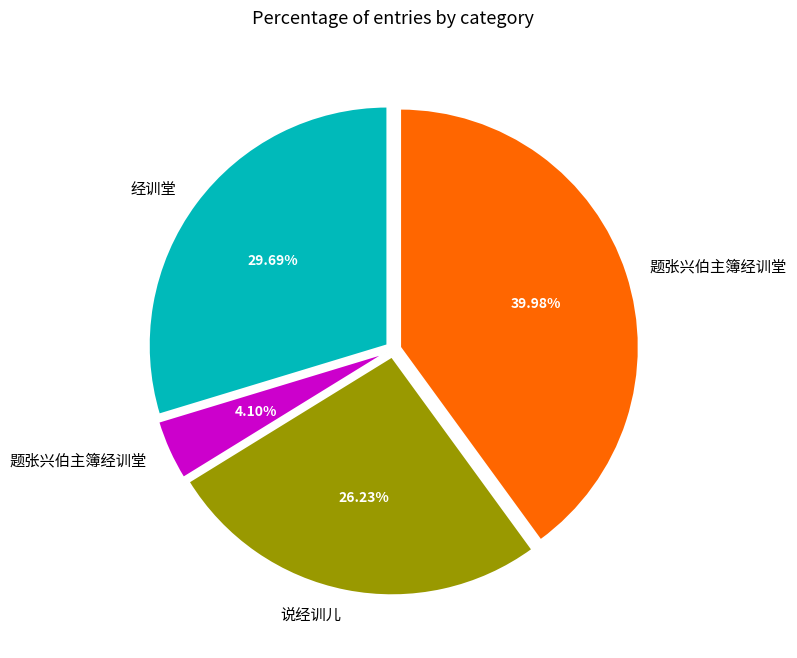

To the nearest percent, what is the difference between the largest and smallest slice percentages?

36%